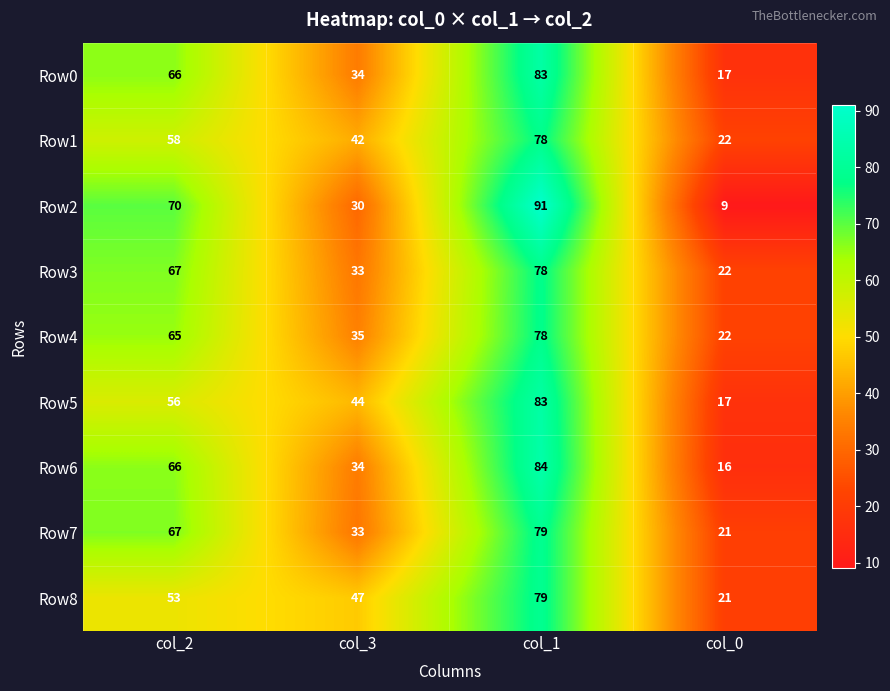

Which series changed the most between col_2 and col_1?

Row5